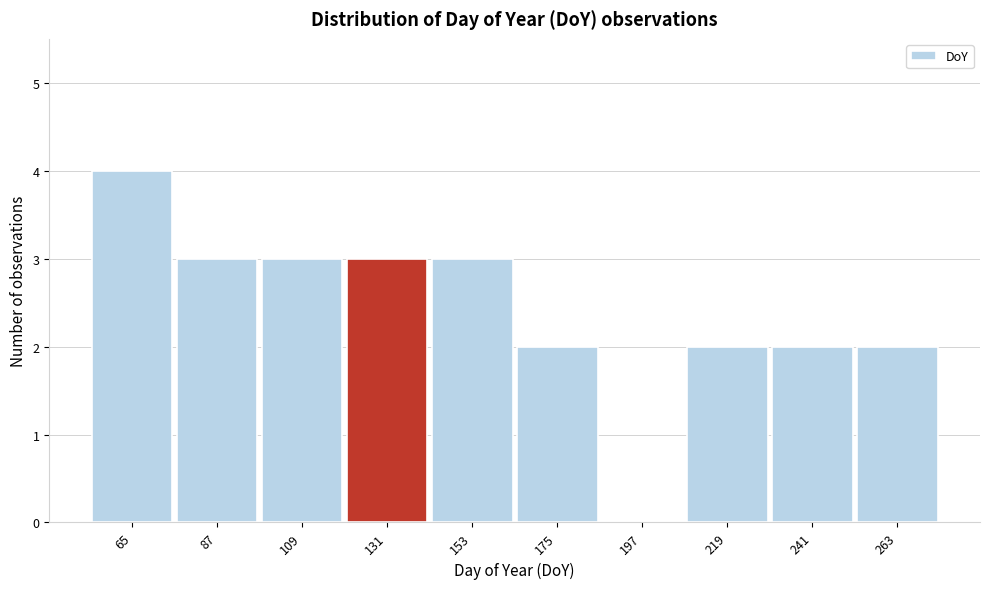

Which range on the x-axis has the tallest bar?

55 to 75